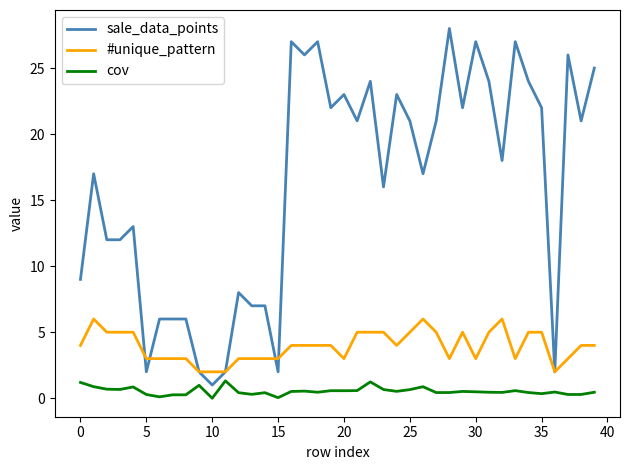

What is the minimum value for sale_data_points?

1.0